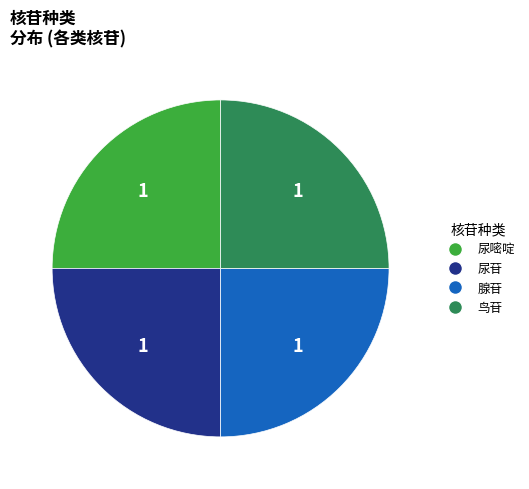

Is there any slice that represents more than half of the pie?

No